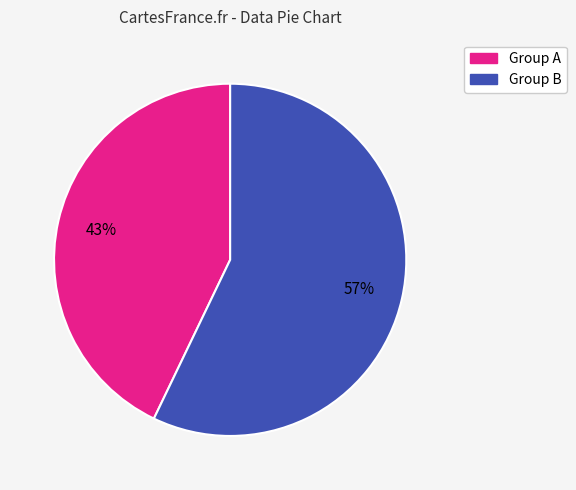

Does any single category account for the majority?

Yes